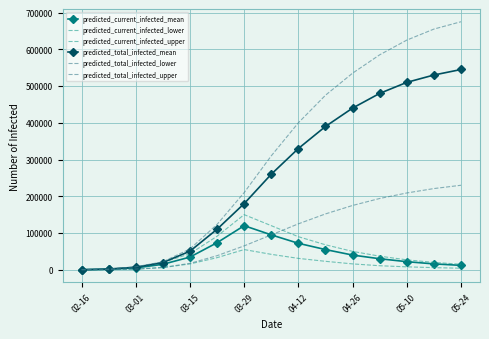

How many series are shown in this chart?

6